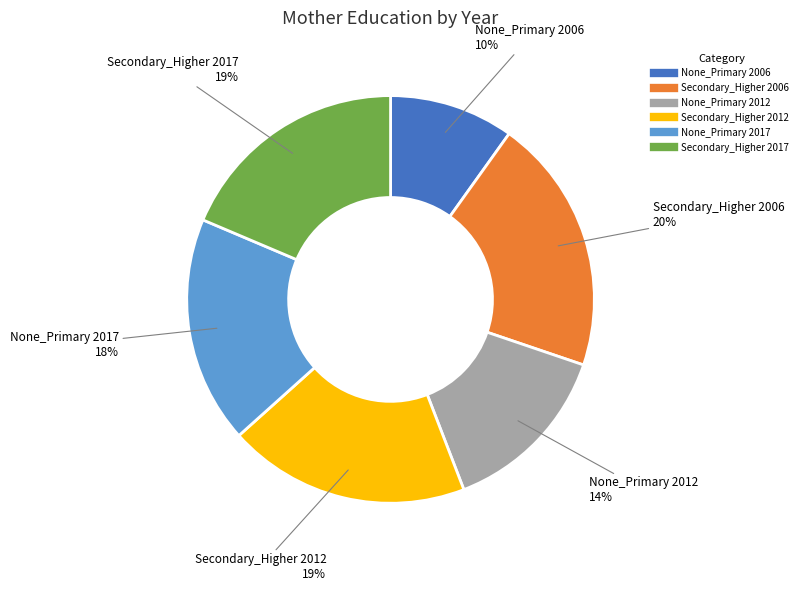

Is it true that Secondary_Higher 2006 is 9% of the pie?

False